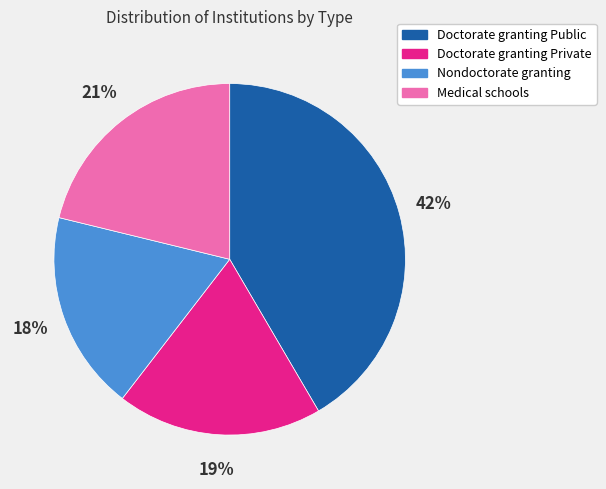

Combined, do Doctorate granting Private and Nondoctorate granting account for over 50%?

No